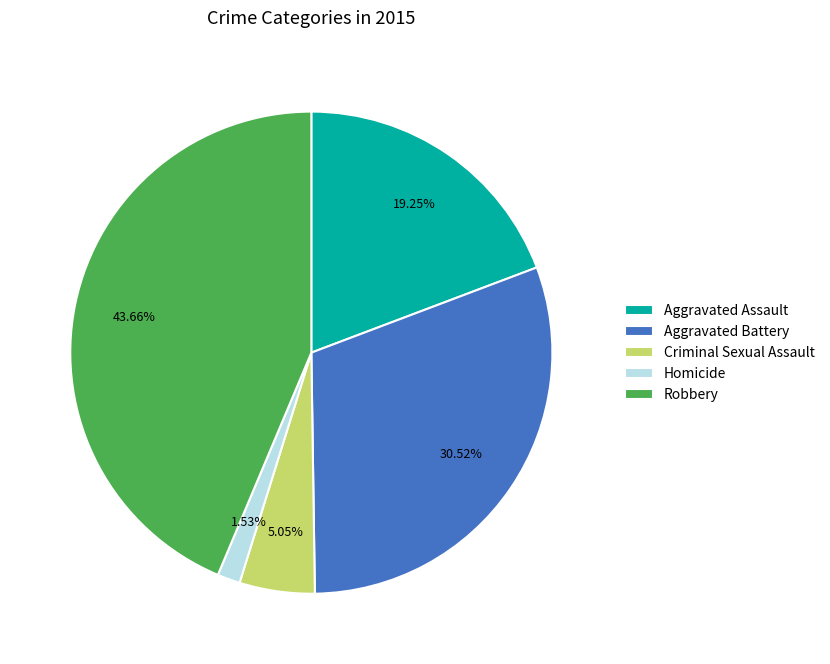

Which category has the biggest portion of the pie?

Robbery